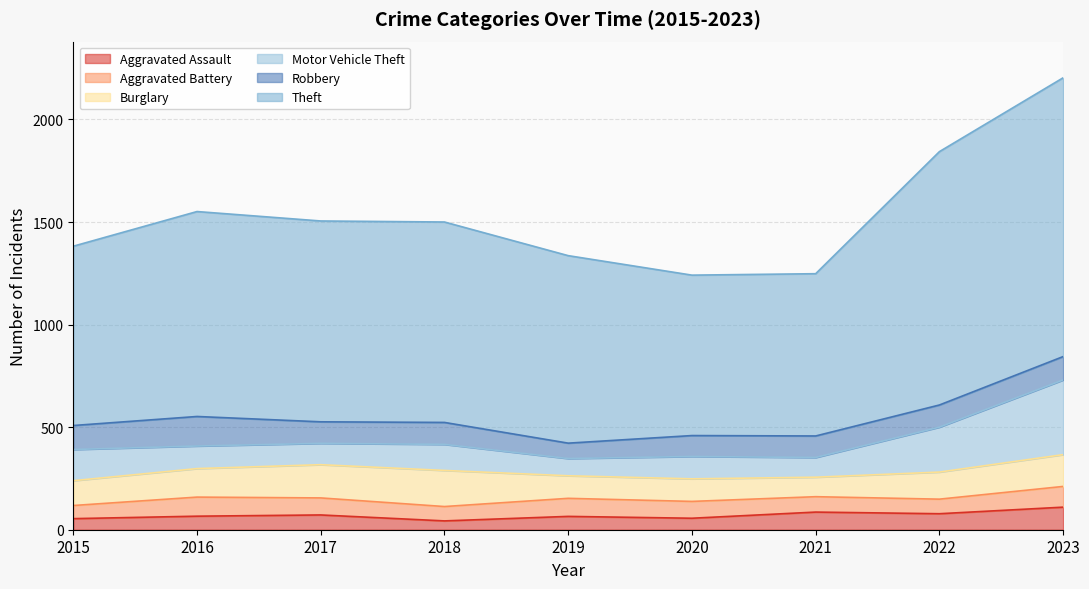

What is the difference between the maximum and minimum values in the Robbery series?

69